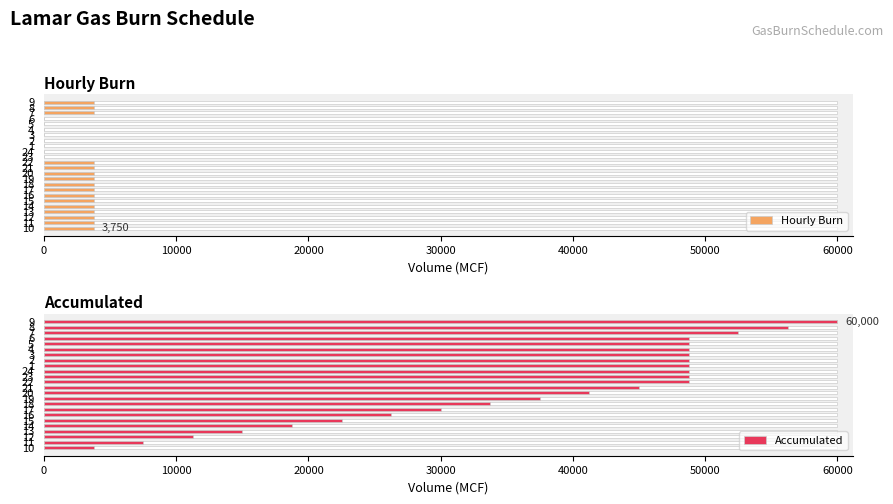

What is the lowest value of the Accumulated series?

3750